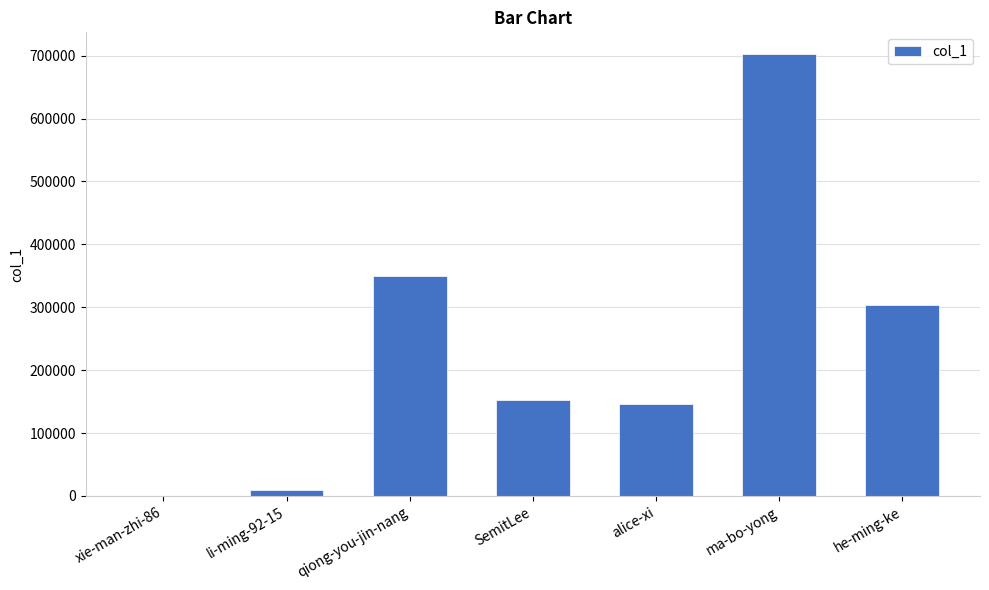

What is the sum of all values?

1663011